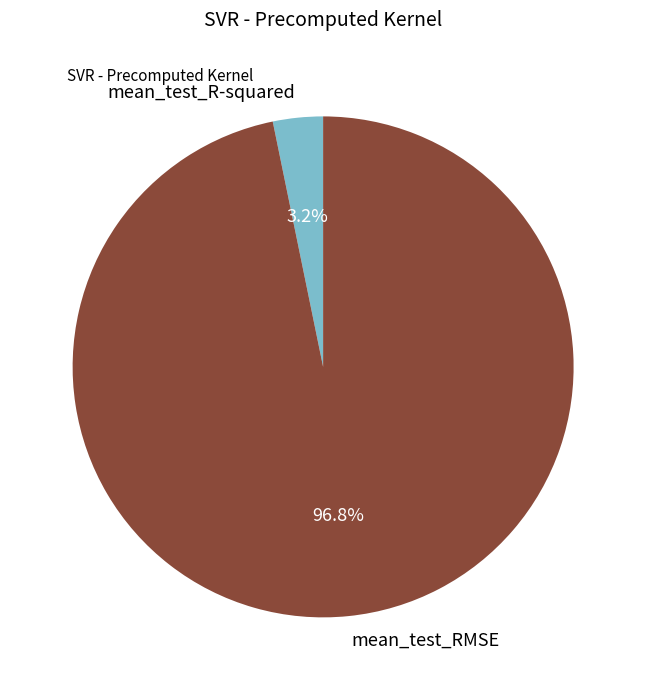

How many slices are in this pie chart?

2